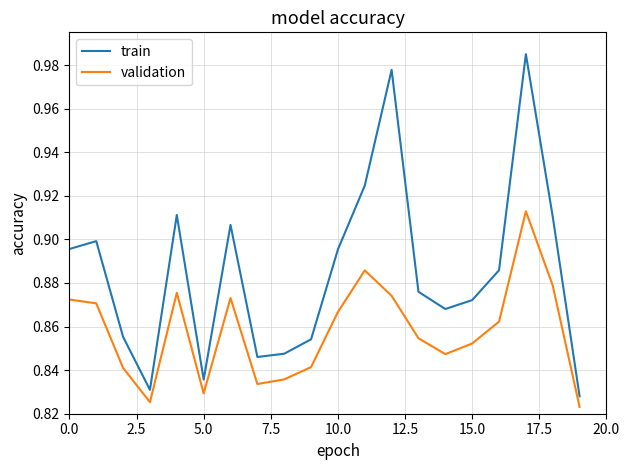

True or false: train and validation intersect in this chart.

False